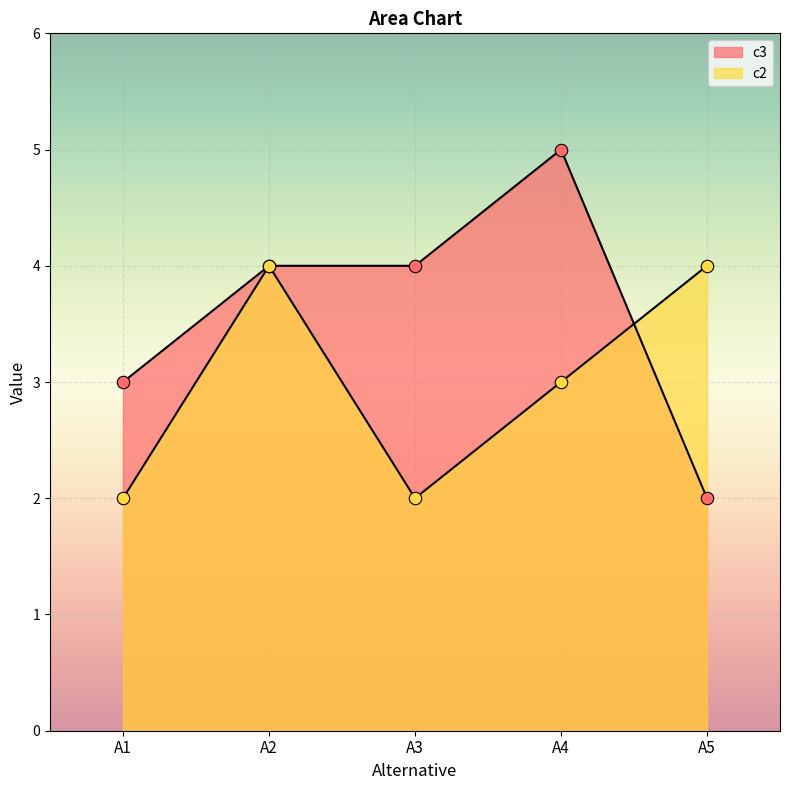

At how many categories does at least one series exceed 3?

4